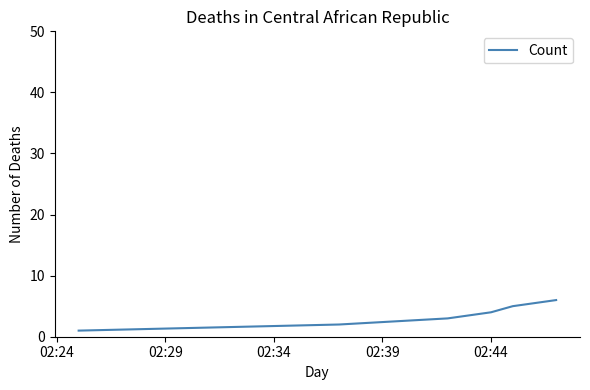

What is the greatest value displayed?

6